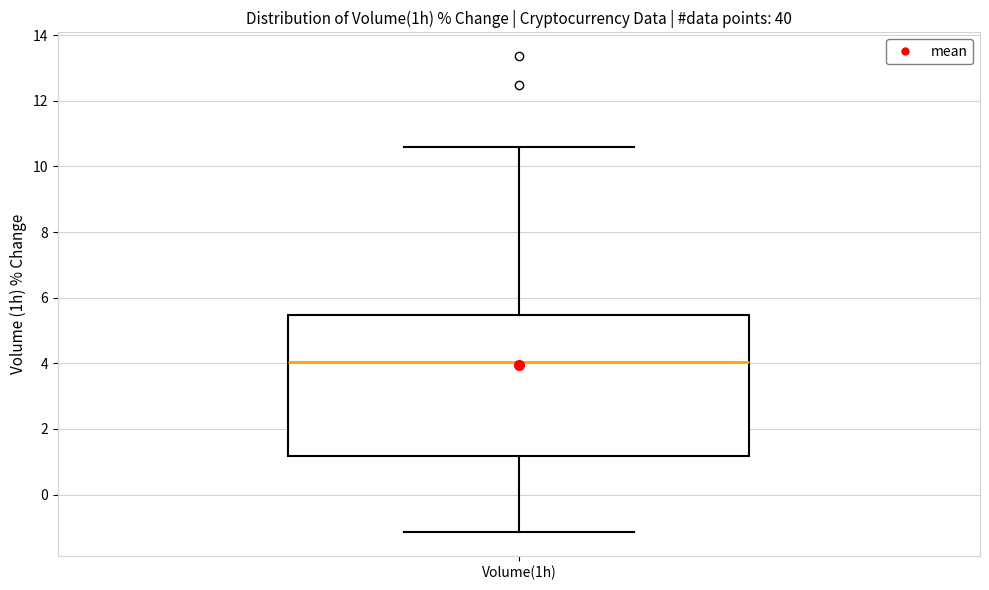

Read this box plot against the y-axis: the position of the median line, the range covered by the box, and the ends of both whiskers. The values are not printed on the chart, so give them approximately, as read against the axis.

median 4.0, box 1.2 to 5.4, whiskers -1.2 to 10.6